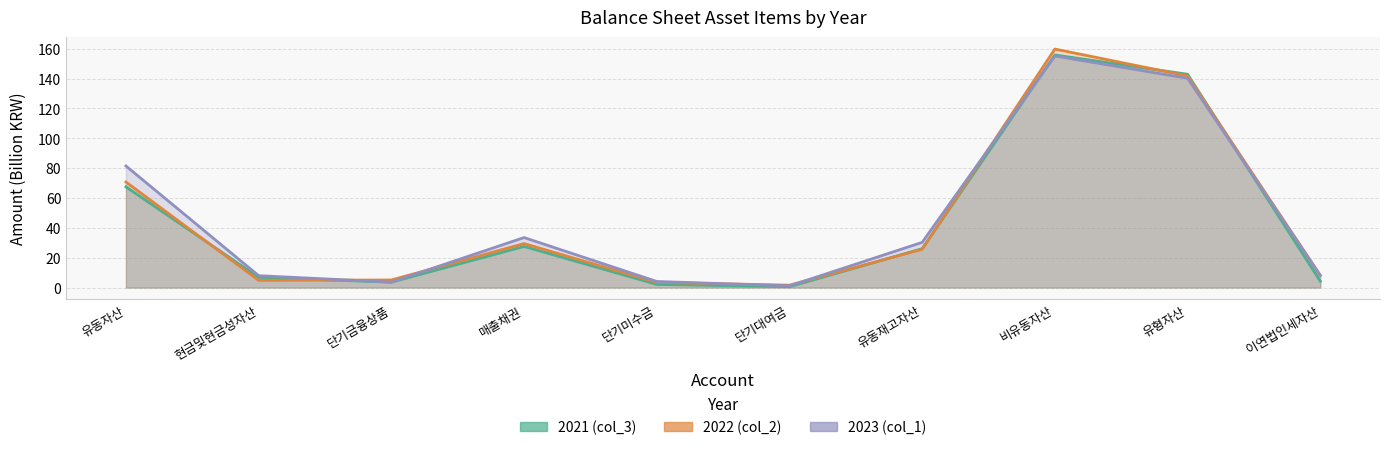

Between 단기미수금 and 현금및현금성자산, which is larger?

현금및현금성자산